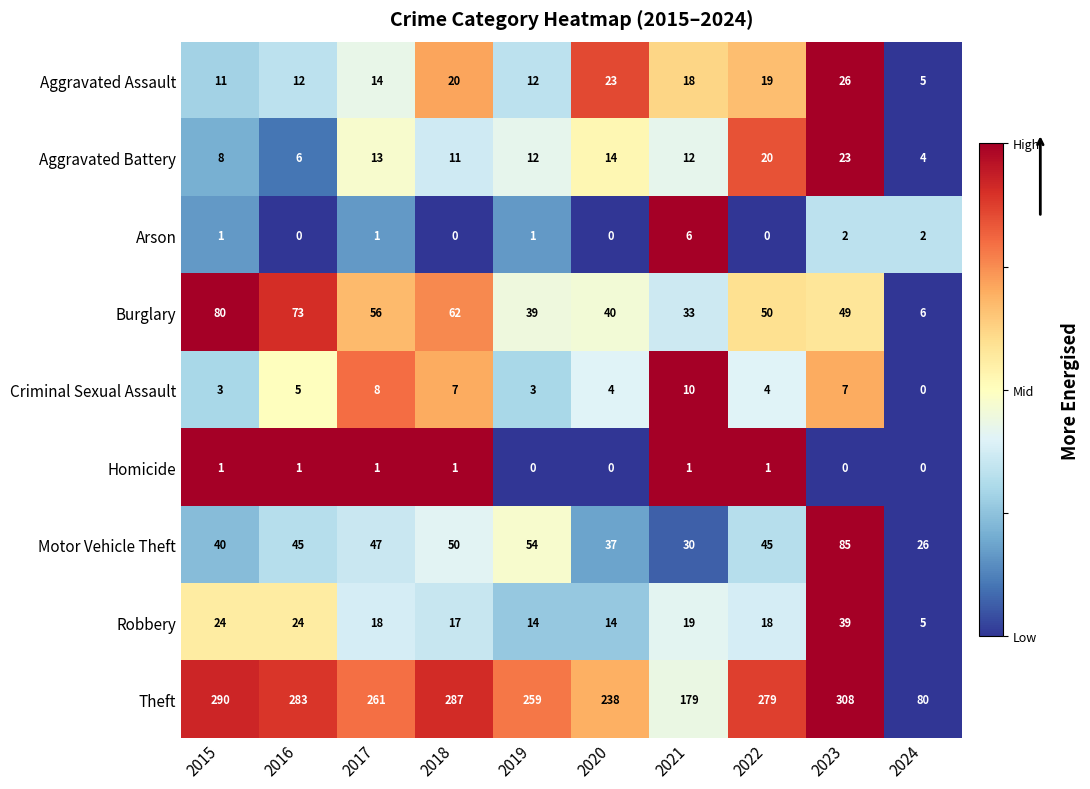

Rank the series at 2022 from highest to lowest value.

Theft, Burglary, Motor Vehicle Theft, Aggravated Battery, Aggravated Assault, Robbery, Criminal Sexual Assault, Homicide, Arson